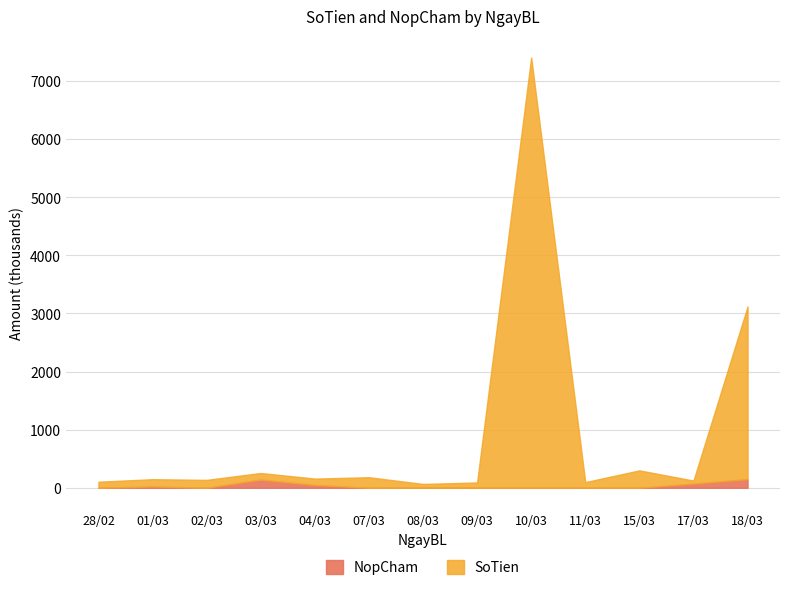

How many lines are shown in the chart?

2